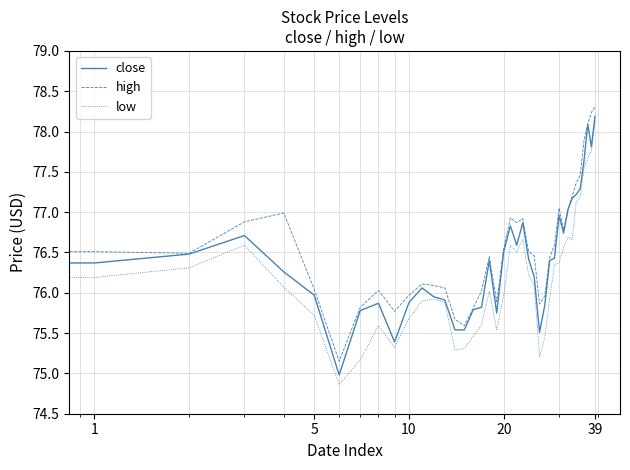

What are all the series names shown in the legend?

close, high, low